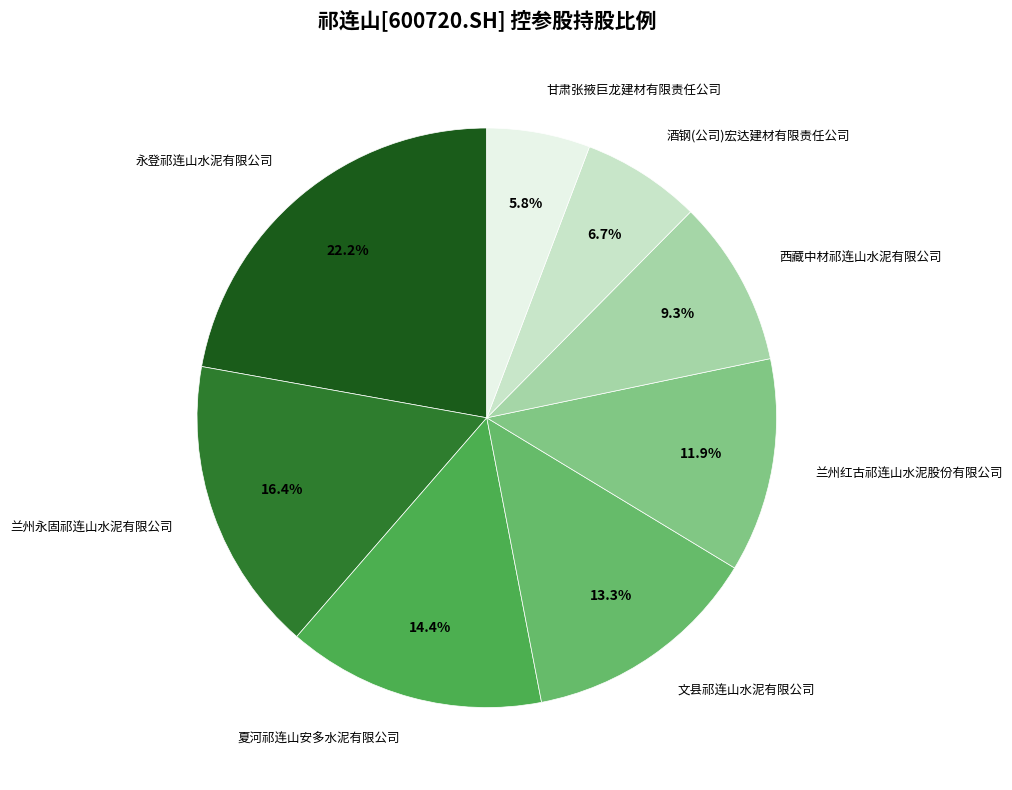

To the nearest percent, what portion does 永登祁连山水泥有限公司 represent?

22%